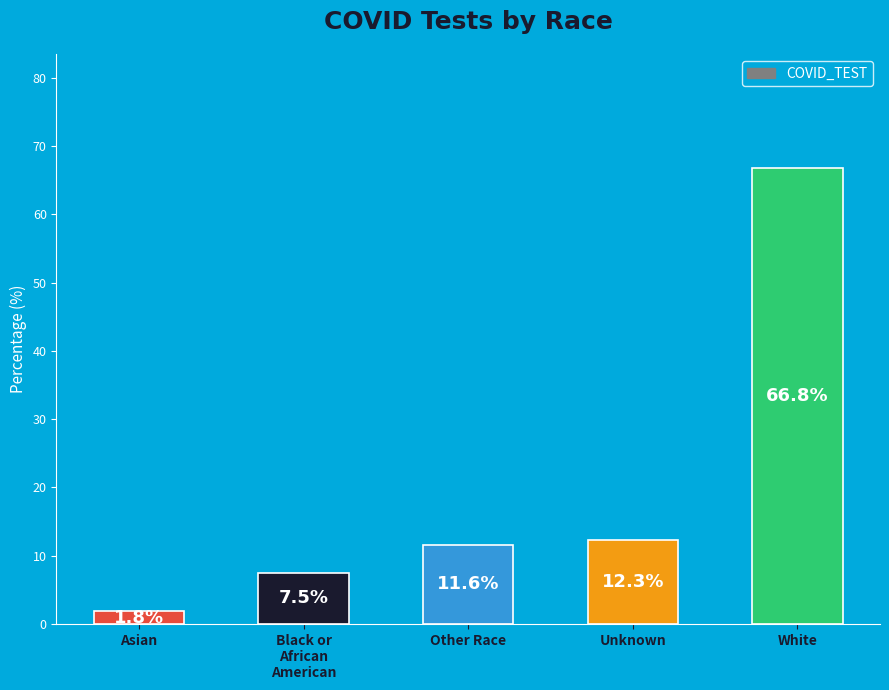

What is the smallest value displayed?

1.8